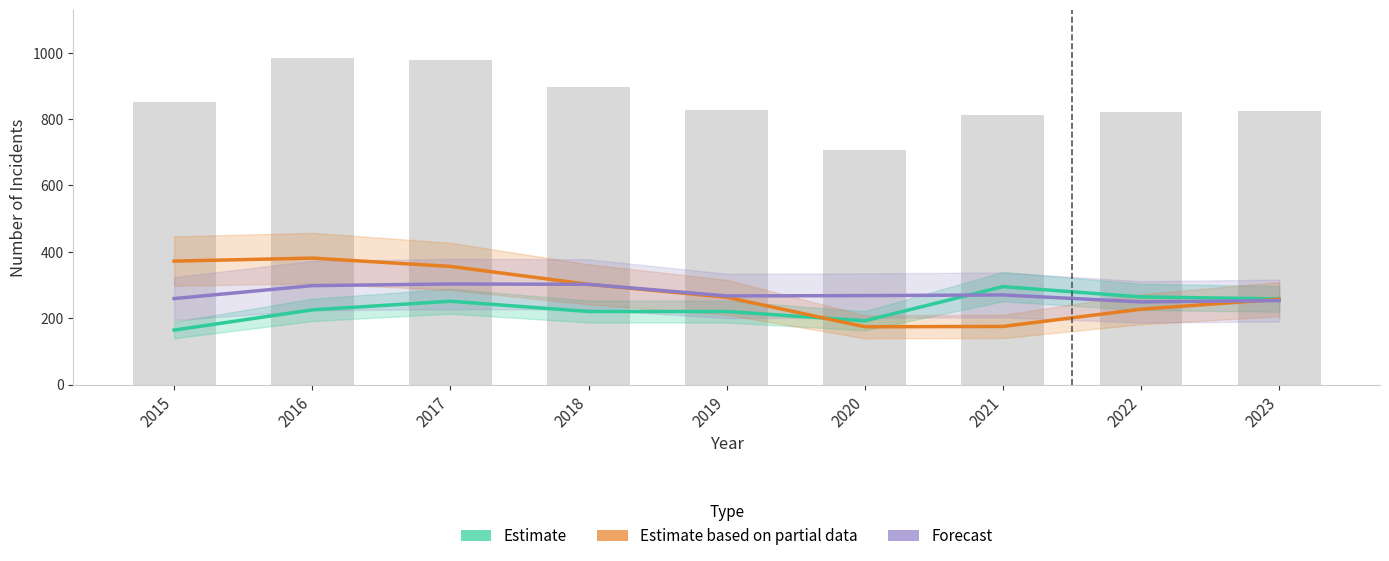

At which label does Estimate based on partial data (Robbery) first exceed 263?

2015